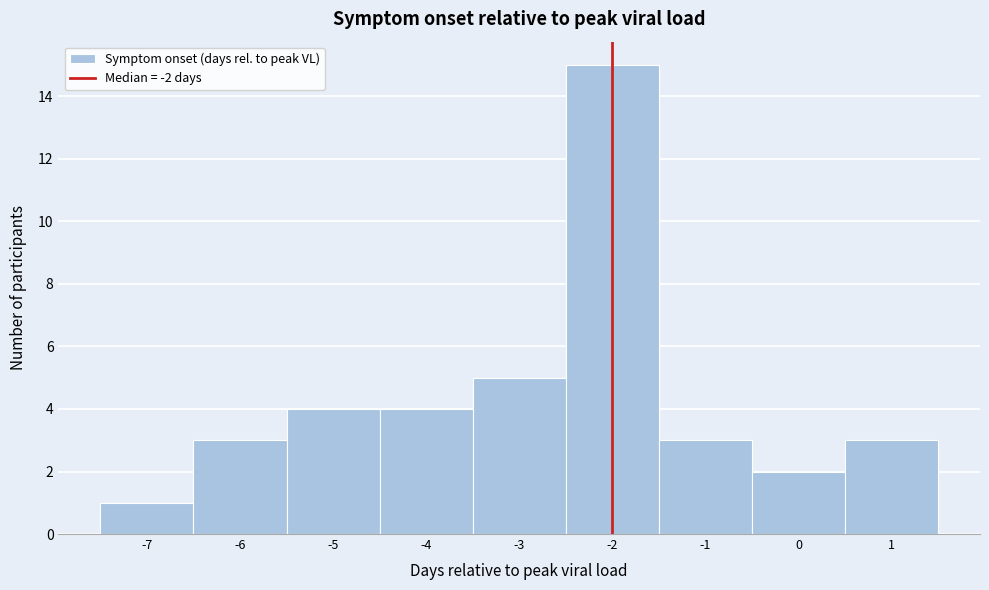

Reading left to right, transcribe this chart: for each bar, give the range it covers on the x-axis and its height. The values are not printed on the chart, so give them approximately, as read against the axis.

-7.5 to -6.5: 1
-6.5 to -5.5: 3
-5.5 to -4.5: 4
-4.5 to -3.5: 4
-3.5 to -2.5: 5
-2.5 to -1.5: 15
-1.5 to -0.5: 3
-0.5 to 0.5: 2
0.5 to 1.5: 3